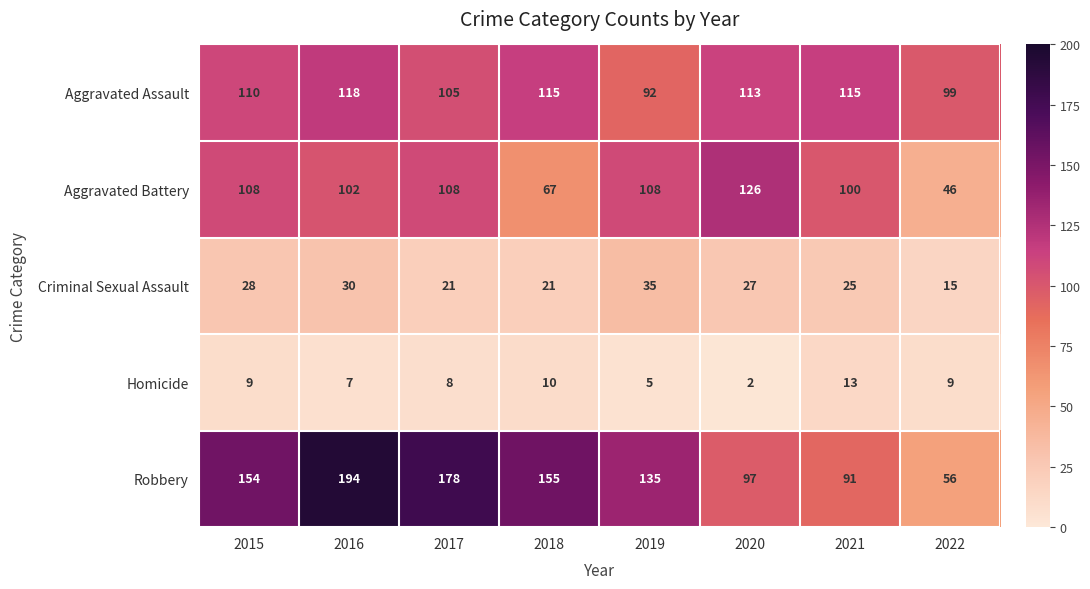

What is the difference between the highest and lowest values at 2022?

90